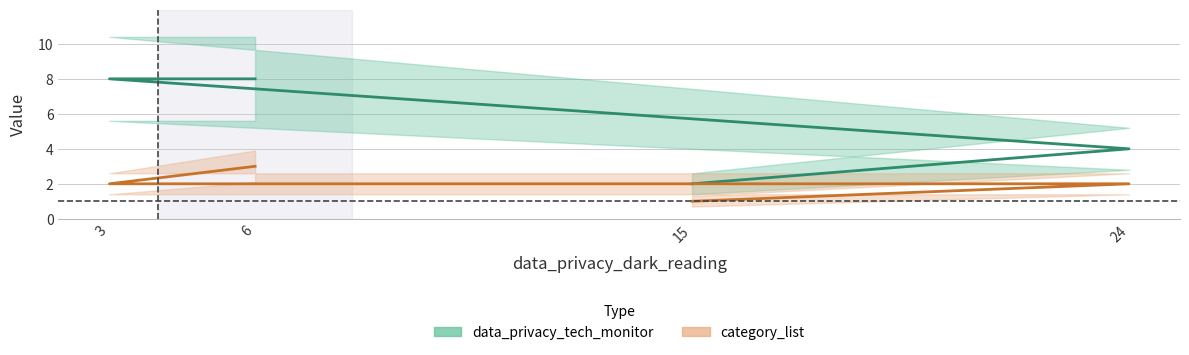

What is the difference between the category_list values at 6 and 24?

1